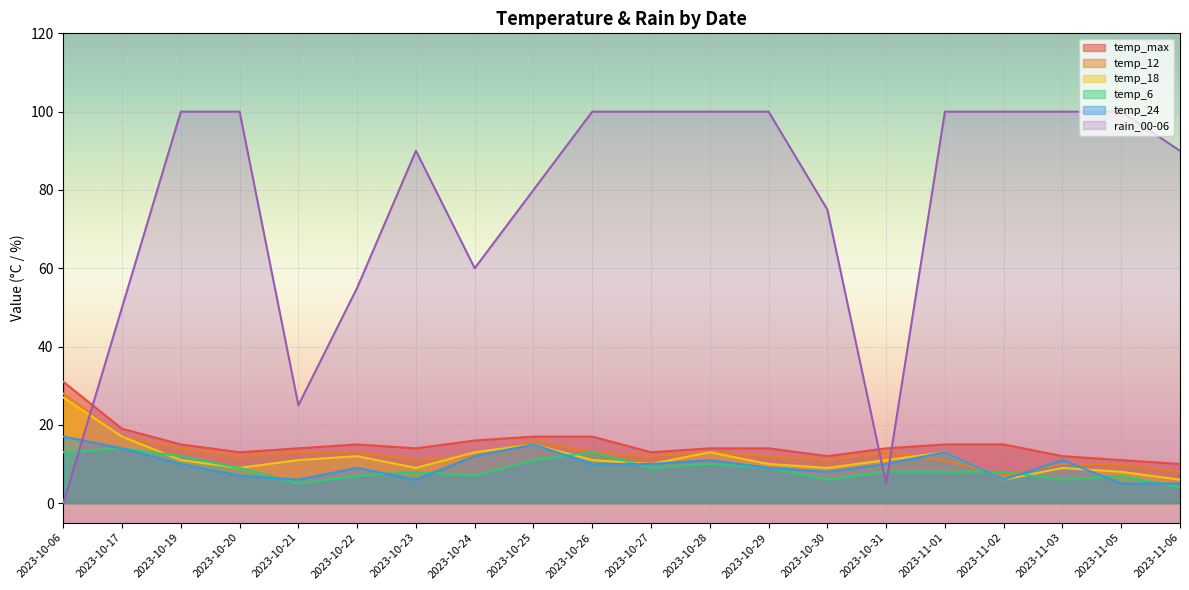

At which category is the sum across all series the highest?

2023-10-26